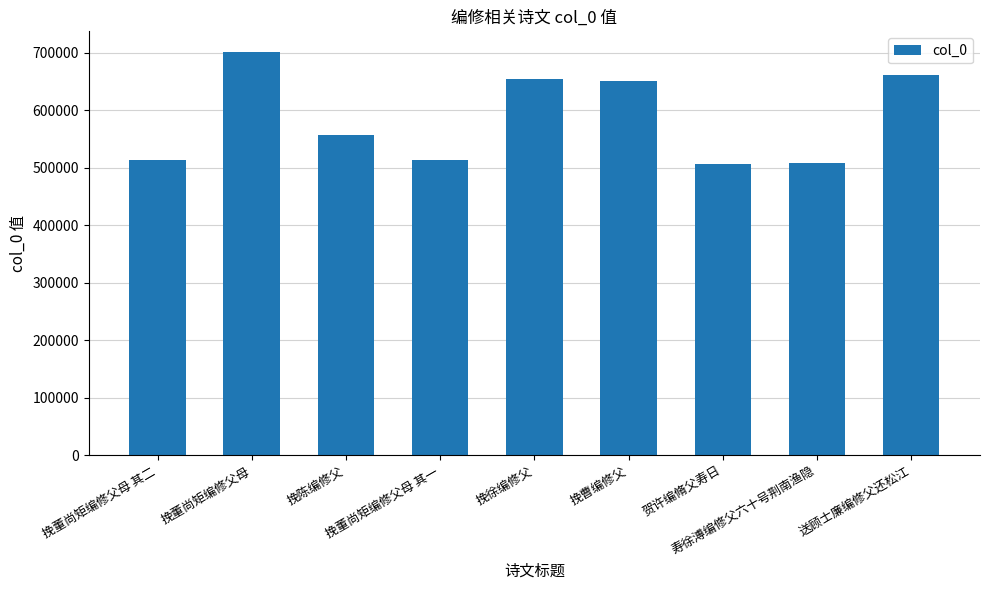

What is the sum of the values at 贺许编脩父寿日 and 寿徐溥编修父六十号荆南渔隐?

1015666